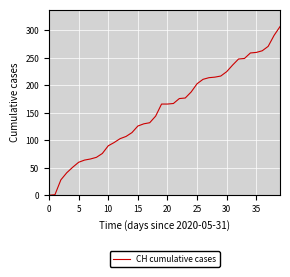

What is the difference between the maximum and minimum values?

307